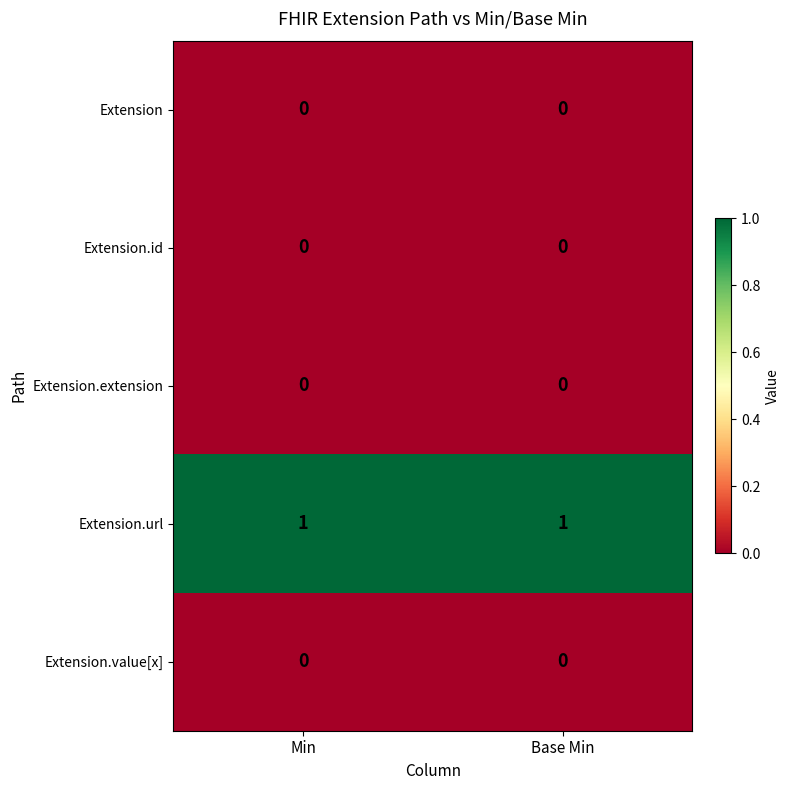

Which series has the largest total across all categories?

Extension.url